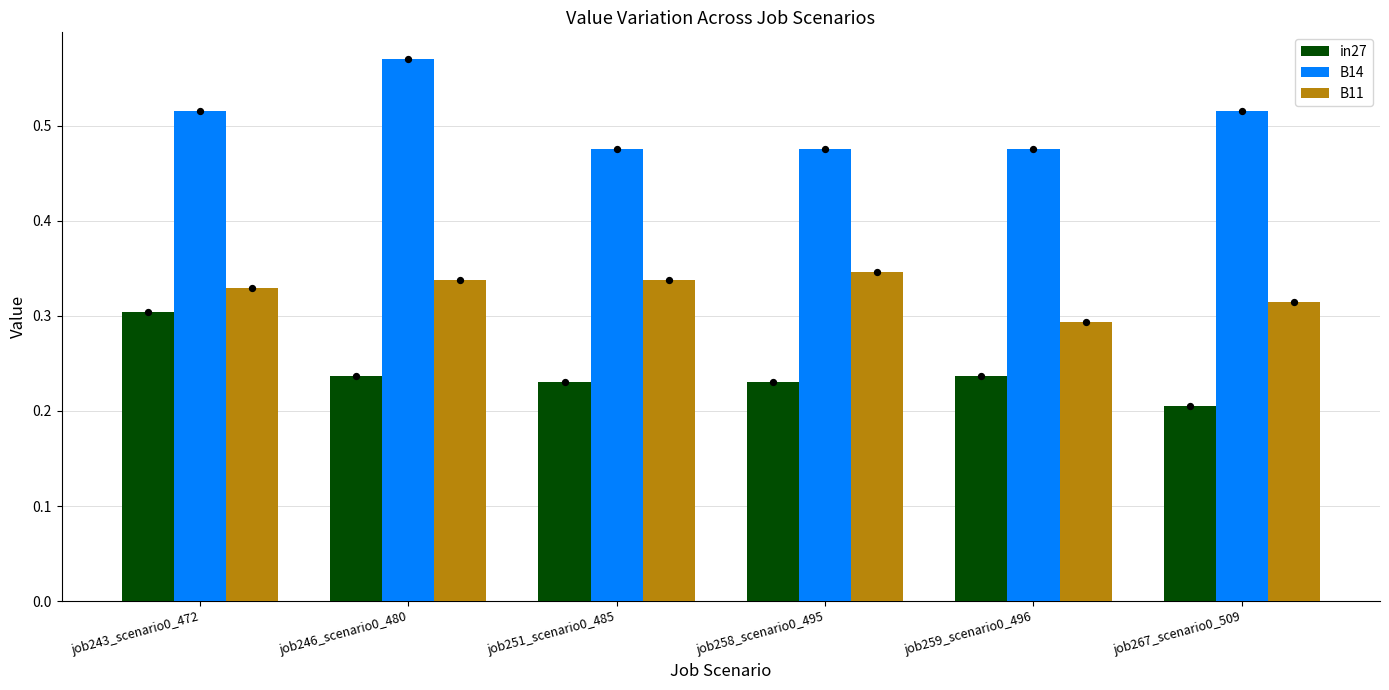

At which category is the sum across all series the highest?

job243_scenario0_472